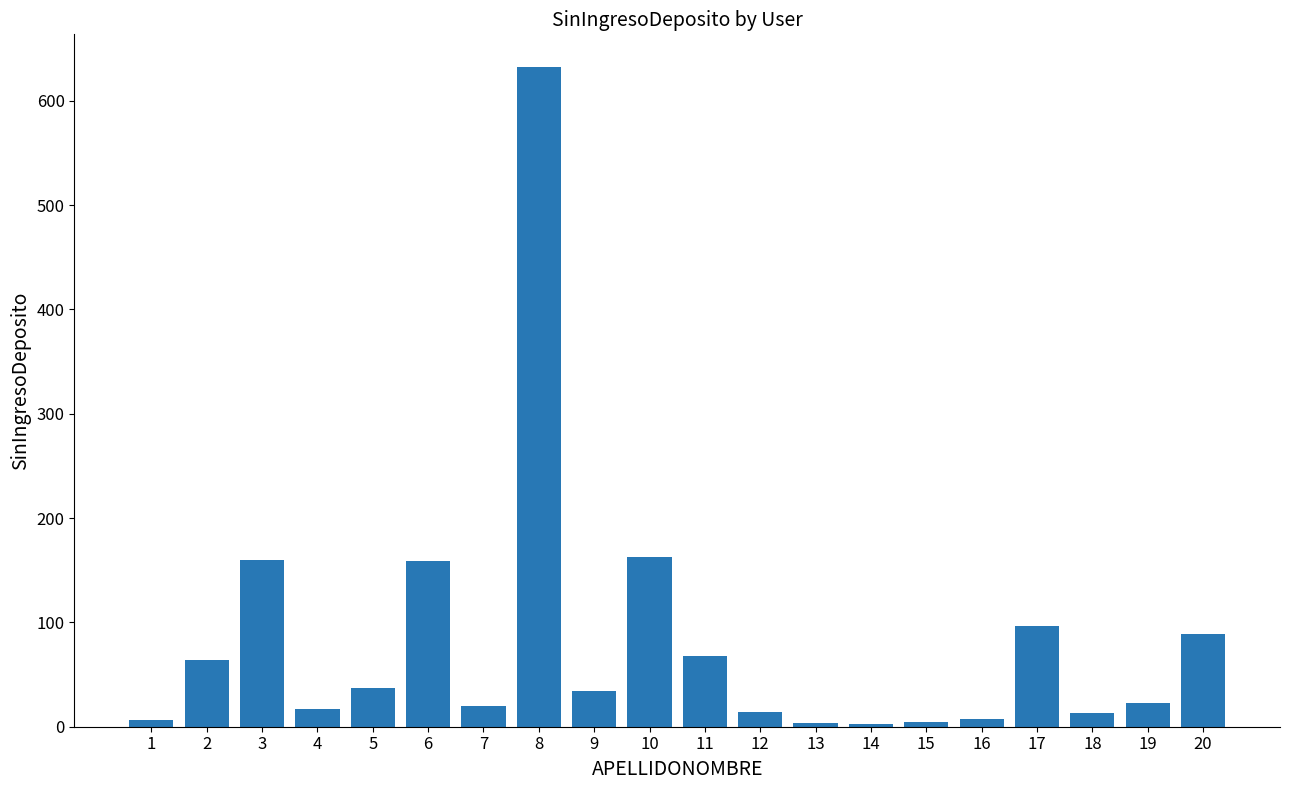

True or false: the data shows 67 at 5.

False